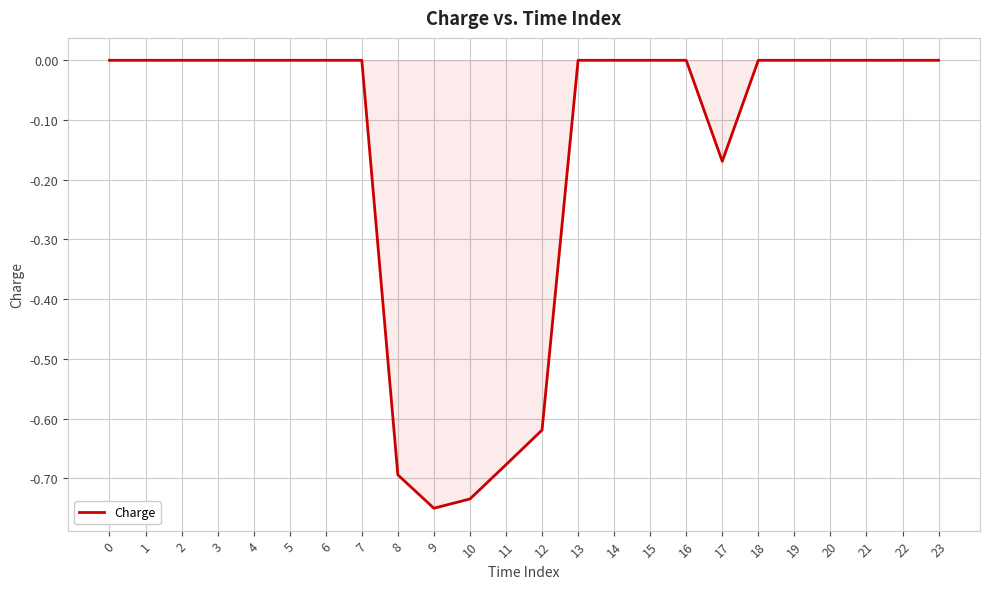

What is the difference between the values at 9 and 13?

0.8